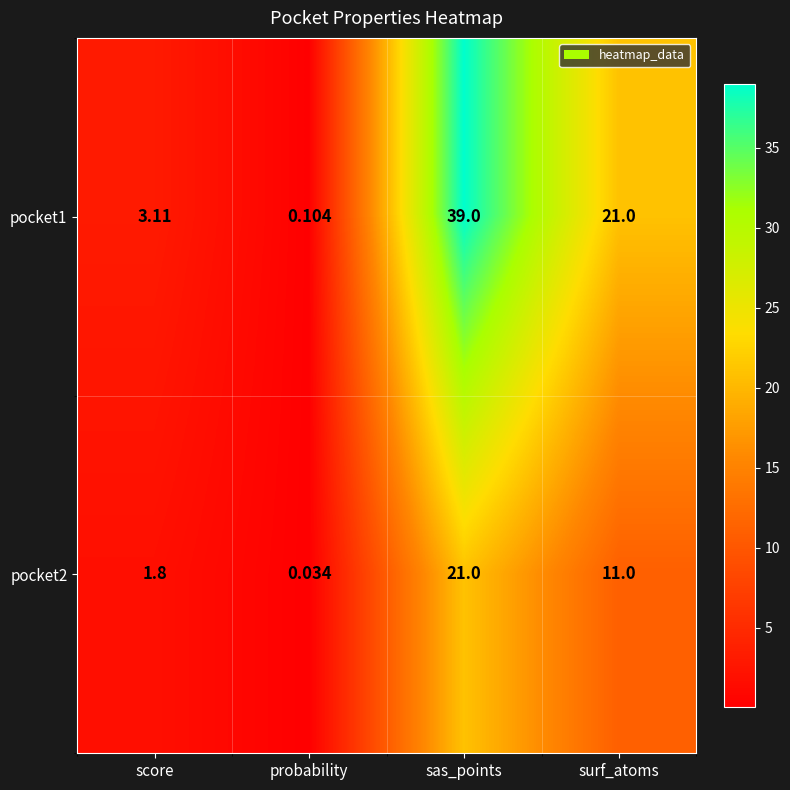

Which series has the largest range (max minus min)?

pocket1